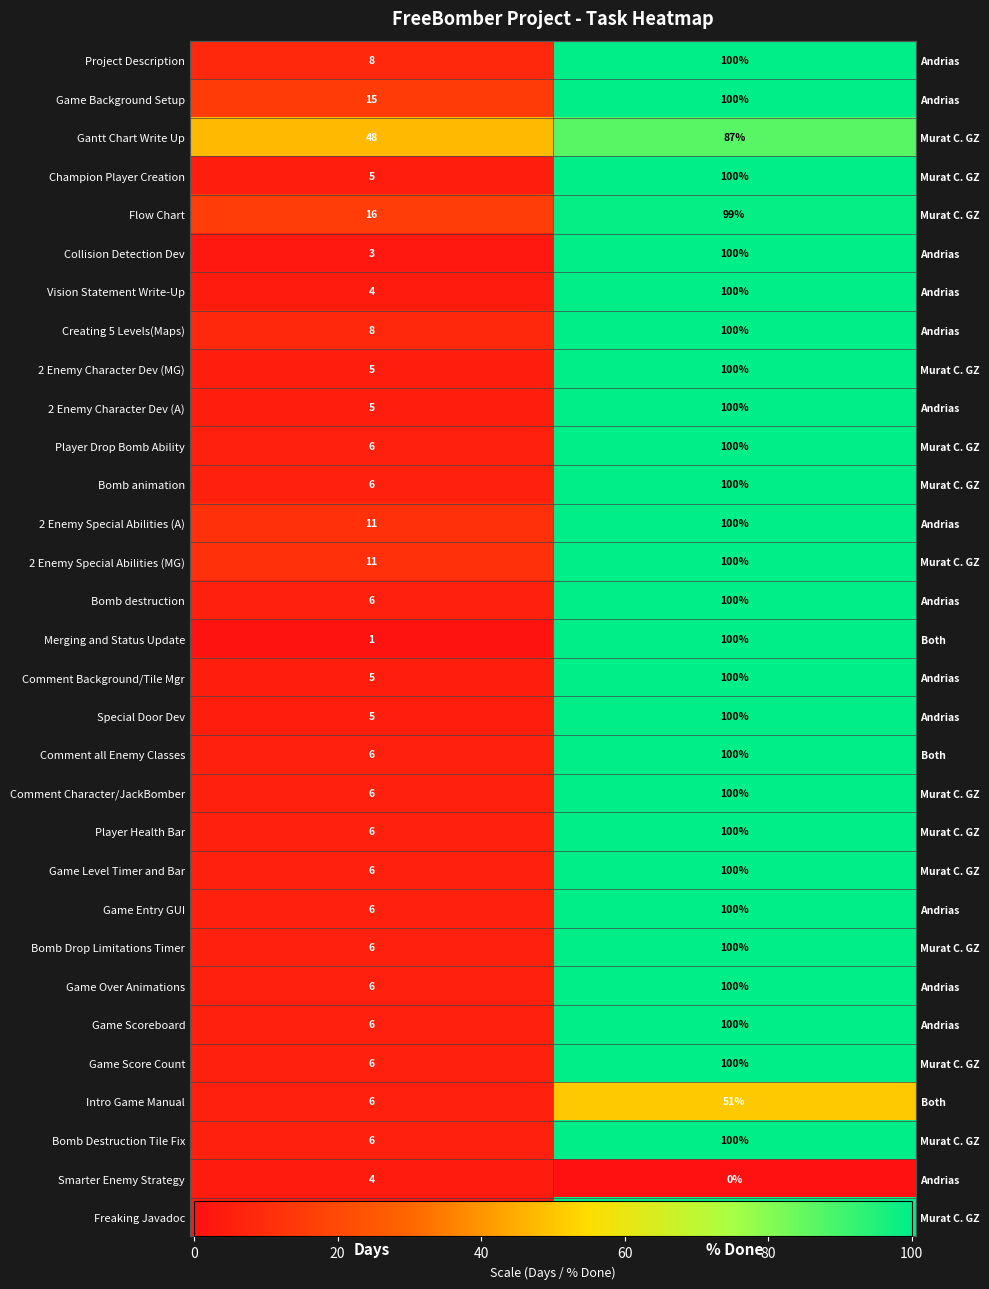

What is the sum of all 2 Enemy Special Abilities (A) values?

111